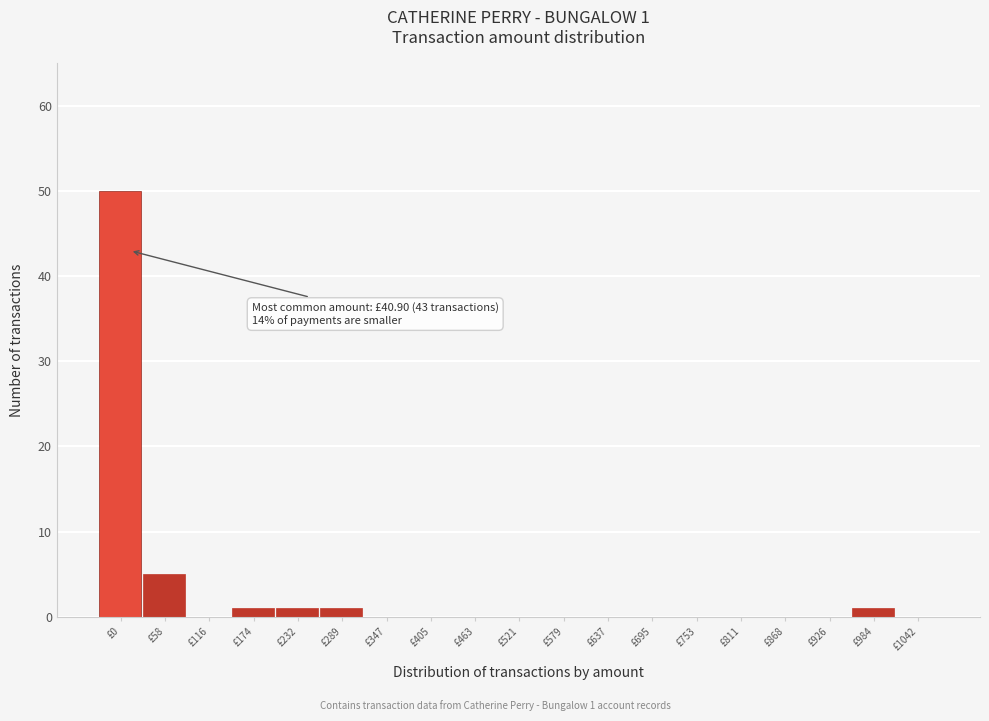

Reading right to left, transcribe all the data shown in this chart.

£1042=0	£984=1	£926=0	£868=0	£811=0	£753=0	£695=0	£637=0	£579=0	£521=0	£463=0	£405=0	£347=0	£289=1	£232=1	£174=1	£116=0	£58=5	£0=50